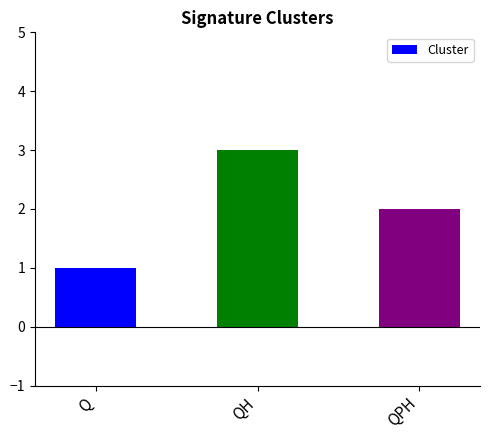

Approximately how many times larger is the value at Q compared to QH?

0.3